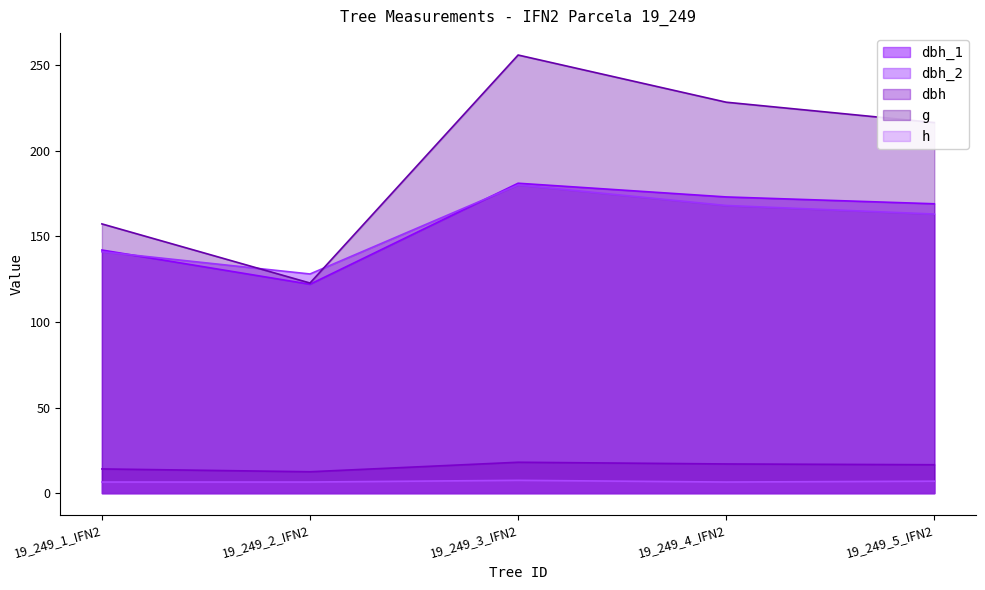

Where is dbh_2 nearest to the value 154?

19_249_5_IFN2